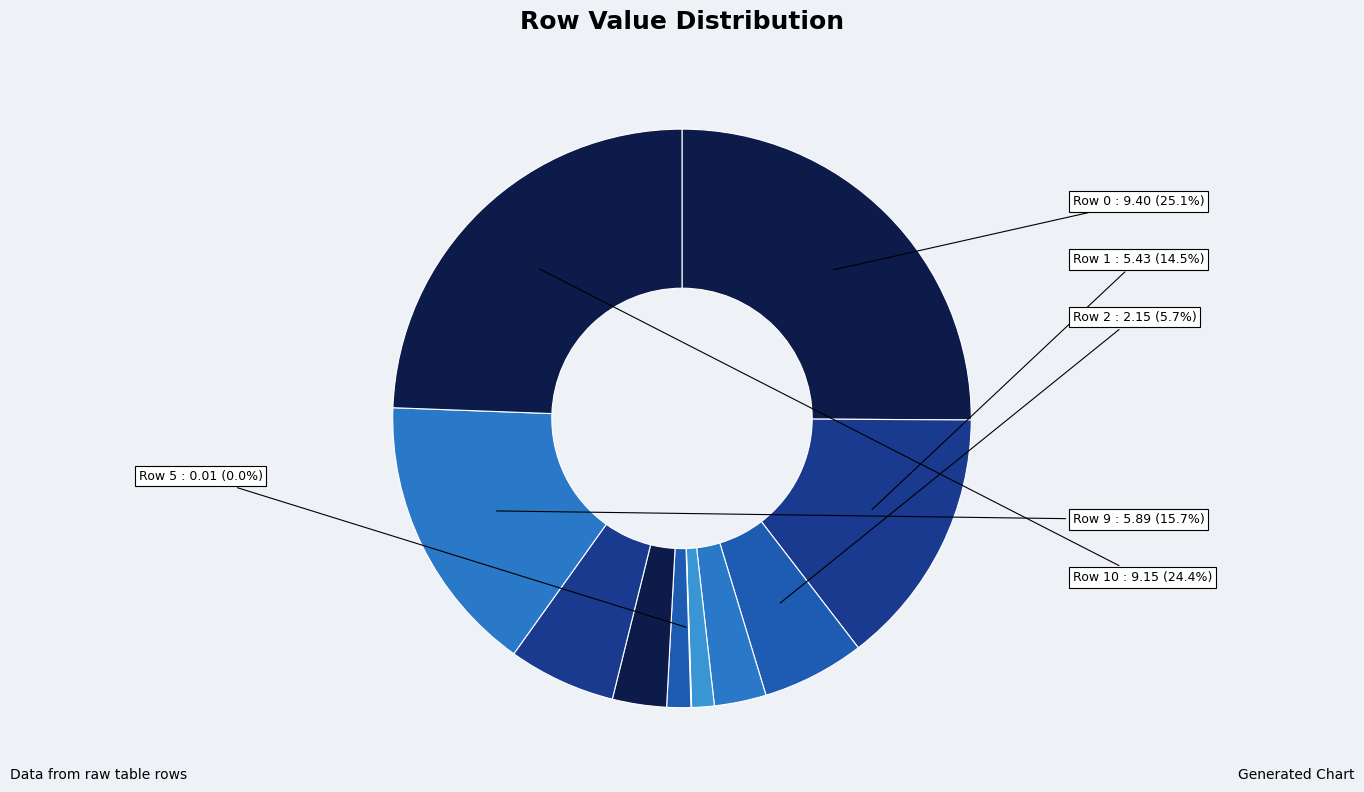

Count the number of slices in the pie.

11